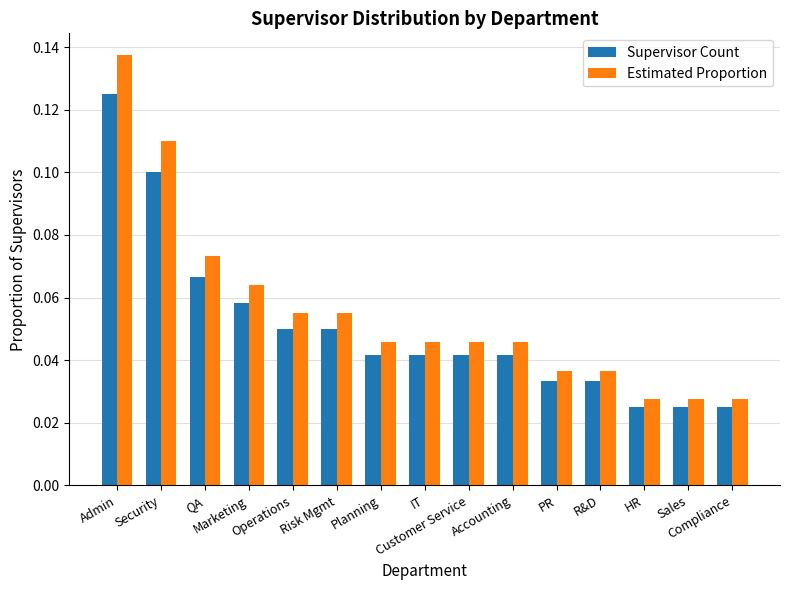

Which series has the widest spread of values?

Estimated Proportion